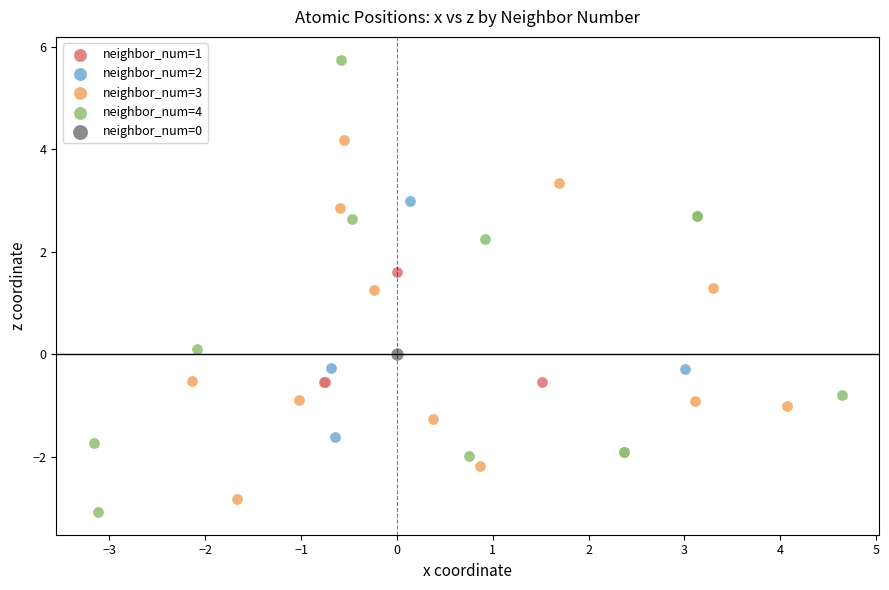

What are all the series names shown in the legend?

neighbor_num=1, neighbor_num=2, neighbor_num=3, neighbor_num=4, neighbor_num=0